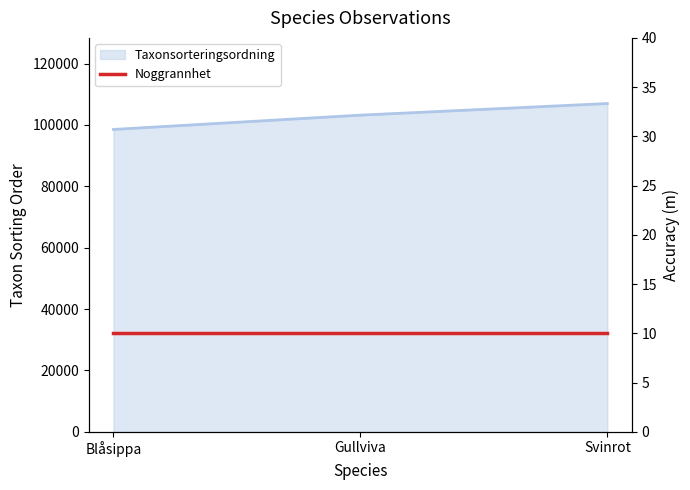

List the labels in order of value, smallest first.

Blåsippa, Gullviva, Svinrot